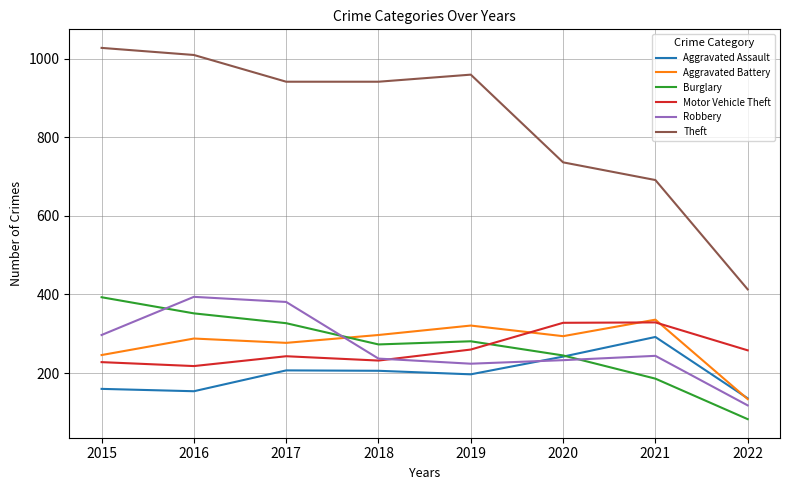

What is the minimum value shown in the chart?

83